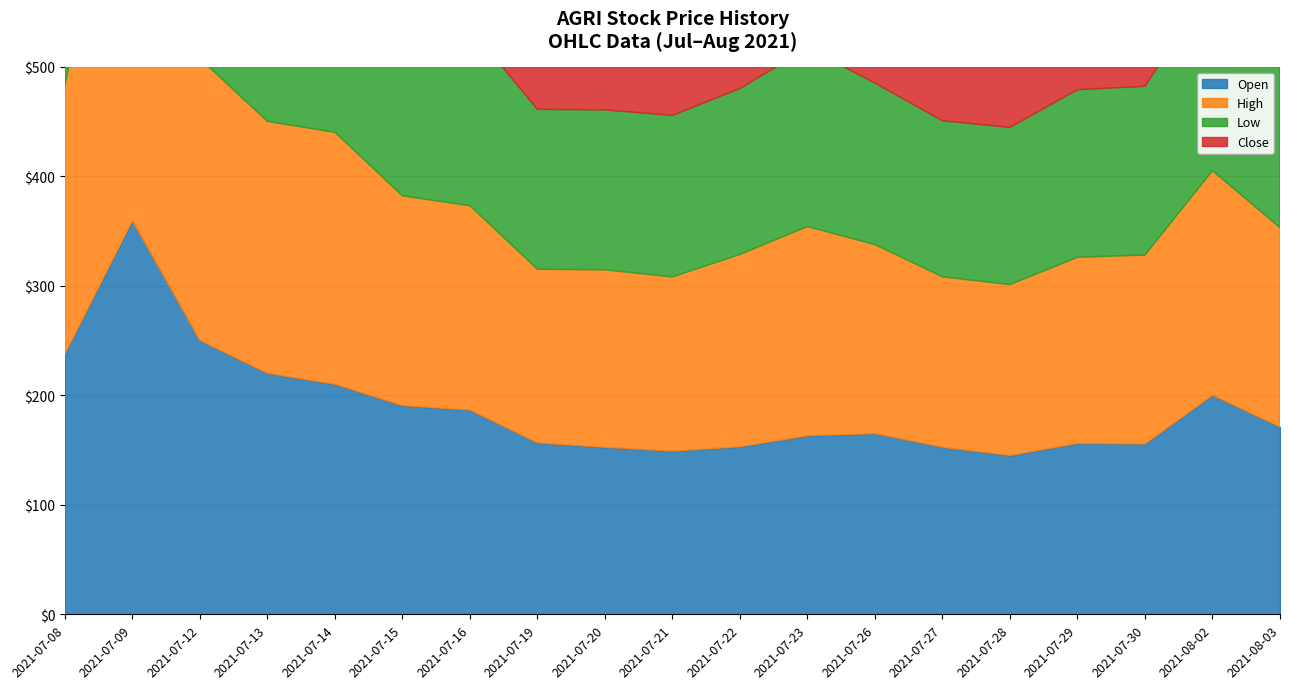

Which category has the lowest value across all series?

2021-07-27